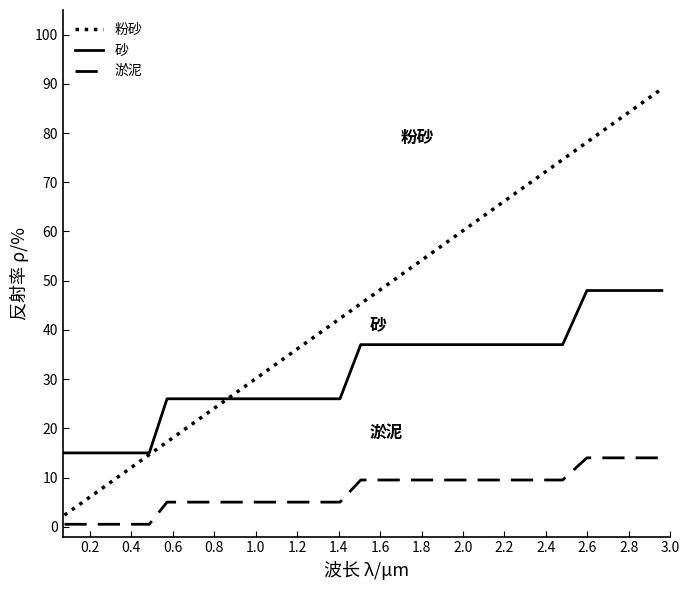

Which series has the largest total across all categories?

粉砂